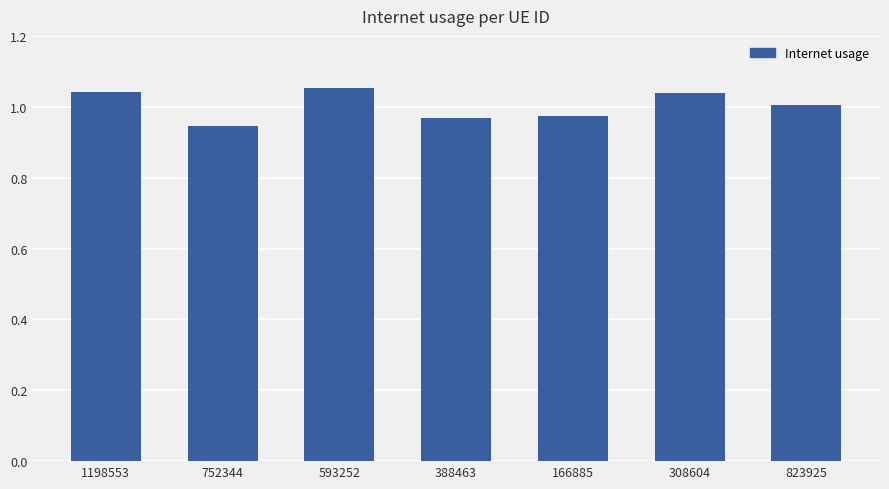

What is the label of the 5th bar from the left?

166885